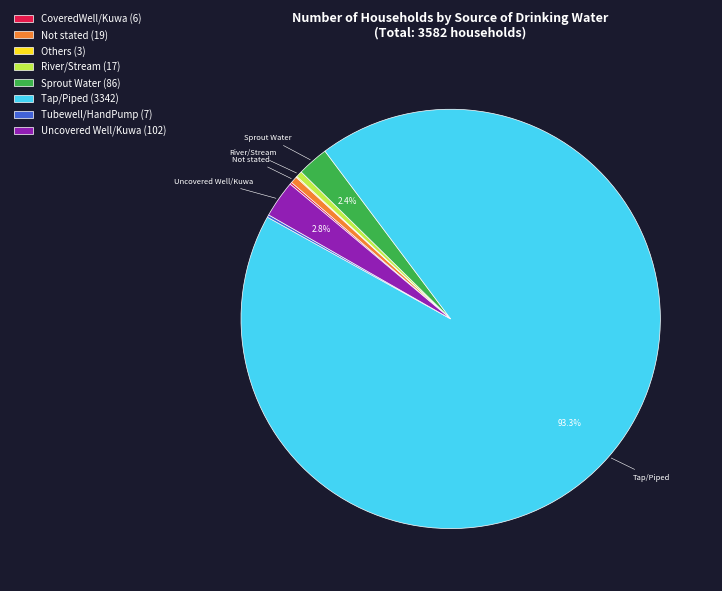

Does any single category account for the majority?

Yes